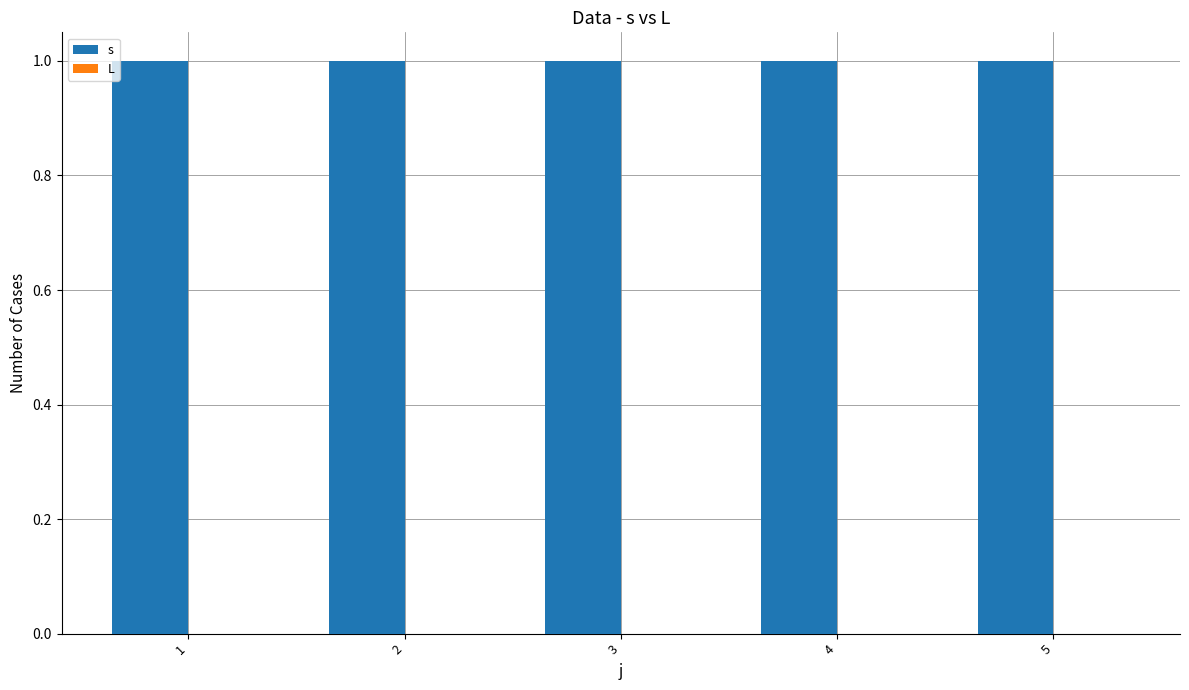

Reading right to left, extract all data points from this chart.

s: 1	1	1	1	1
L: 0	0	0	0	0